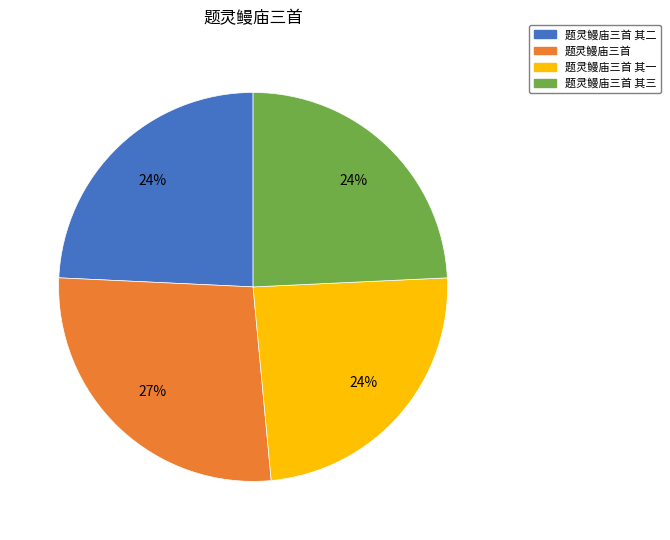

Which slice is the largest?

题灵鳗庙三首